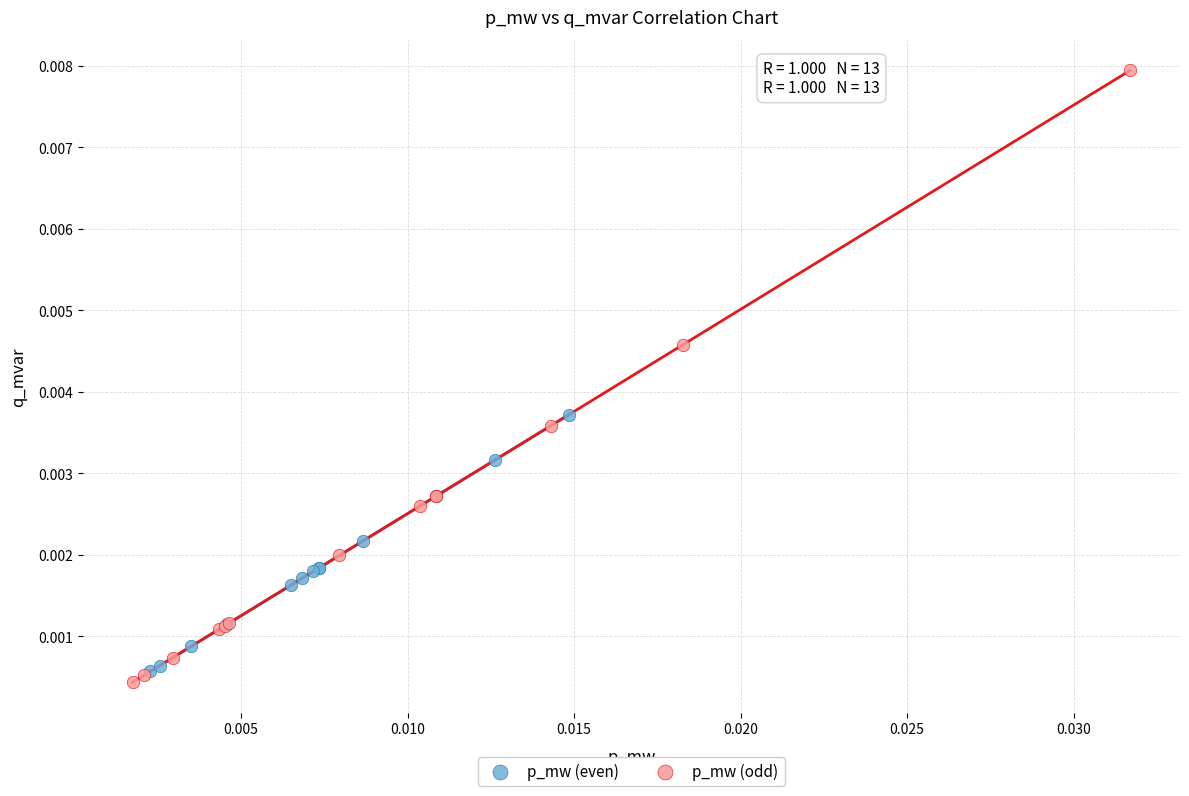

Which series reaches the maximum Y coordinate?

p_mw (odd)